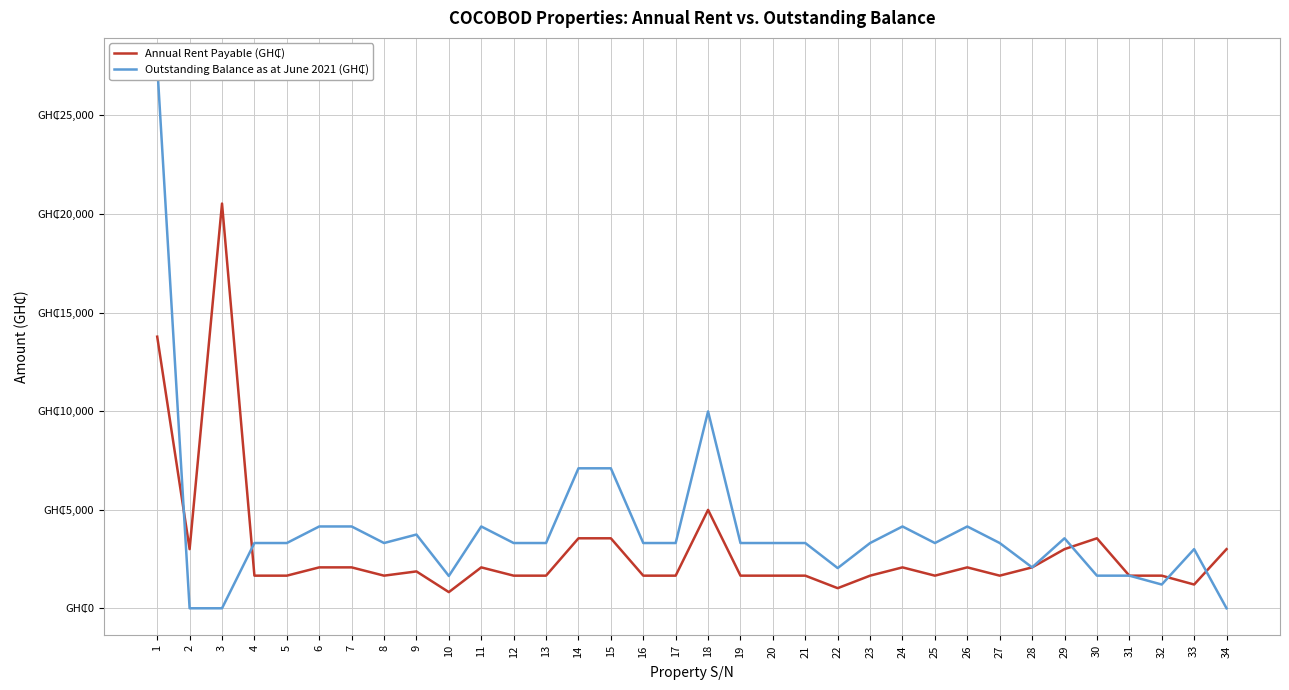

Rank the categories by Outstanding Balance as at June 2021 (GH₵) value from lowest to highest.

2, 3, 34, 32, 10, 30, 31, 22, 28, 33, 4, 5, 8, 12, 13, 16, 17, 19, 20, 21, 23, 25, 27, 29, 9, 6, 7, 11, 24, 26, 14, 15, 18, 1